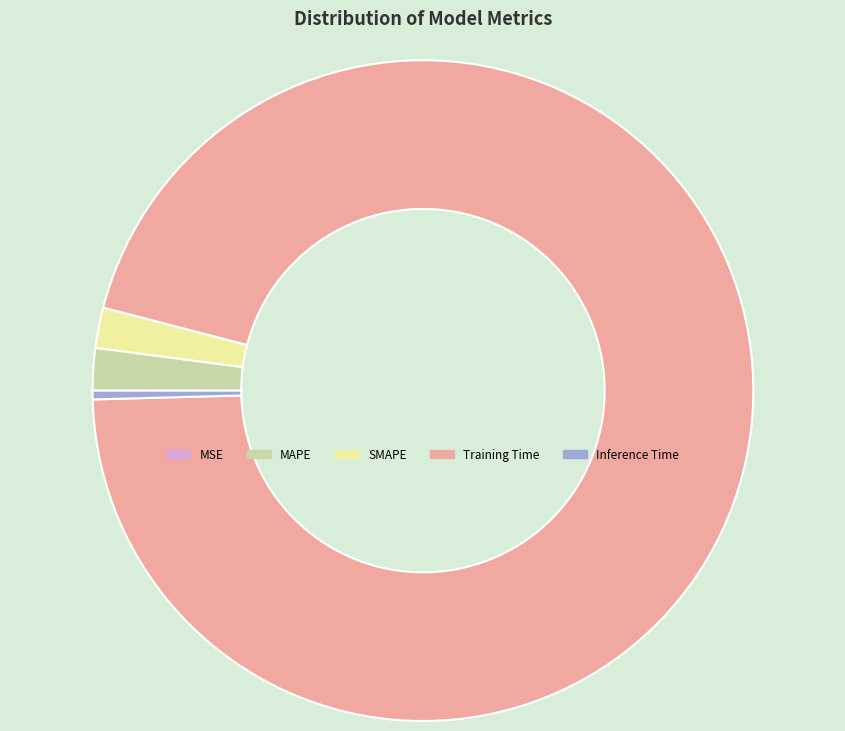

Is there any slice that represents more than half of the pie?

Yes